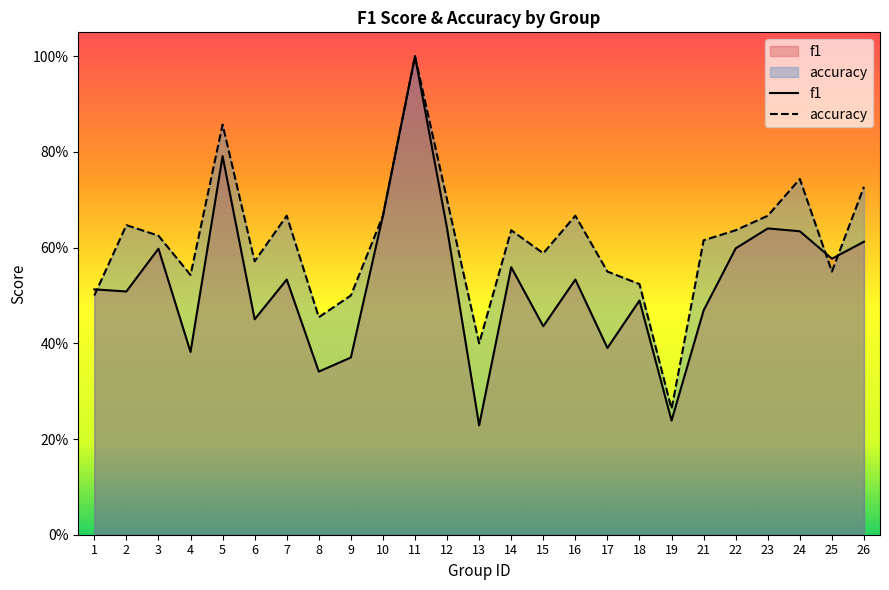

How many f1 values are between 0 and 1?

25